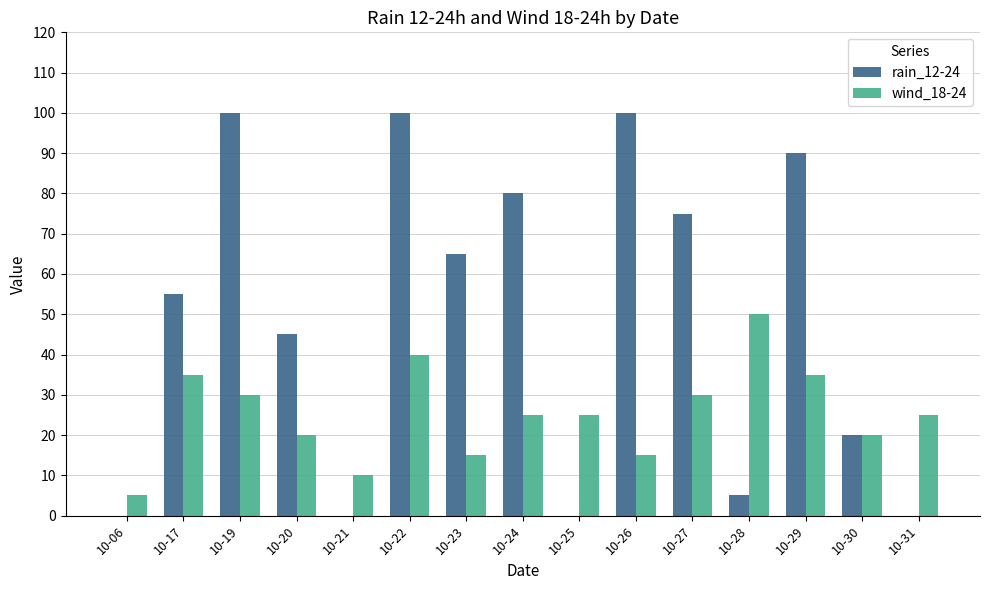

What is the highest value of the wind_18-24 series?

50